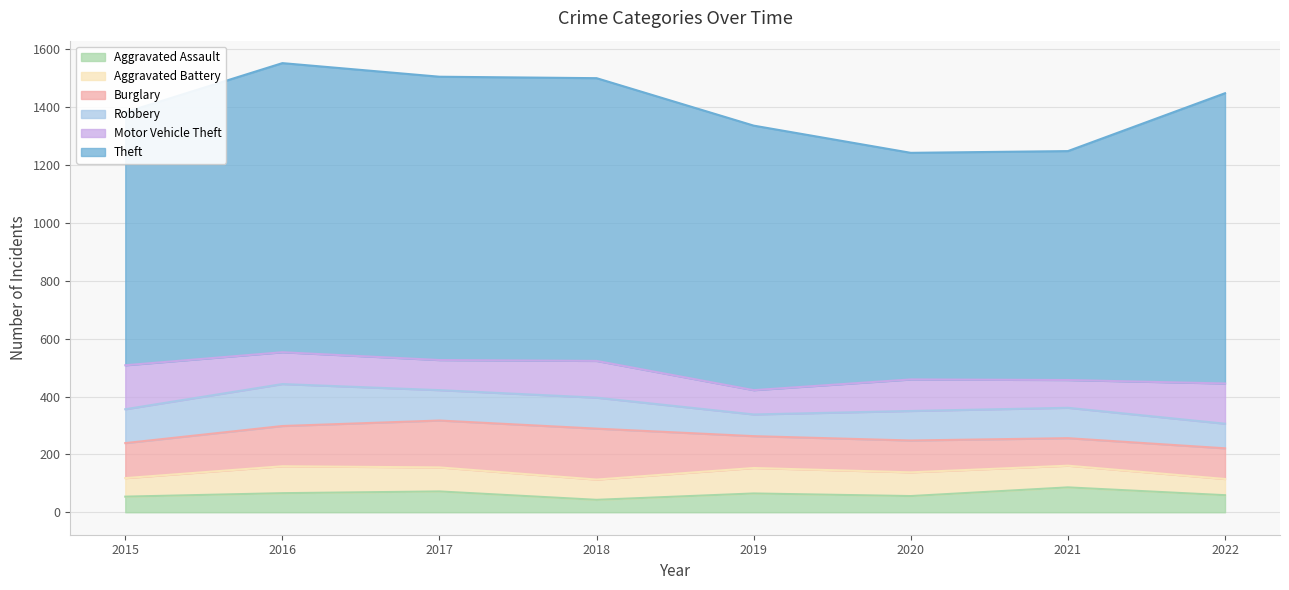

Where do Robbery and Burglary first cross each other?

2015 and 2016